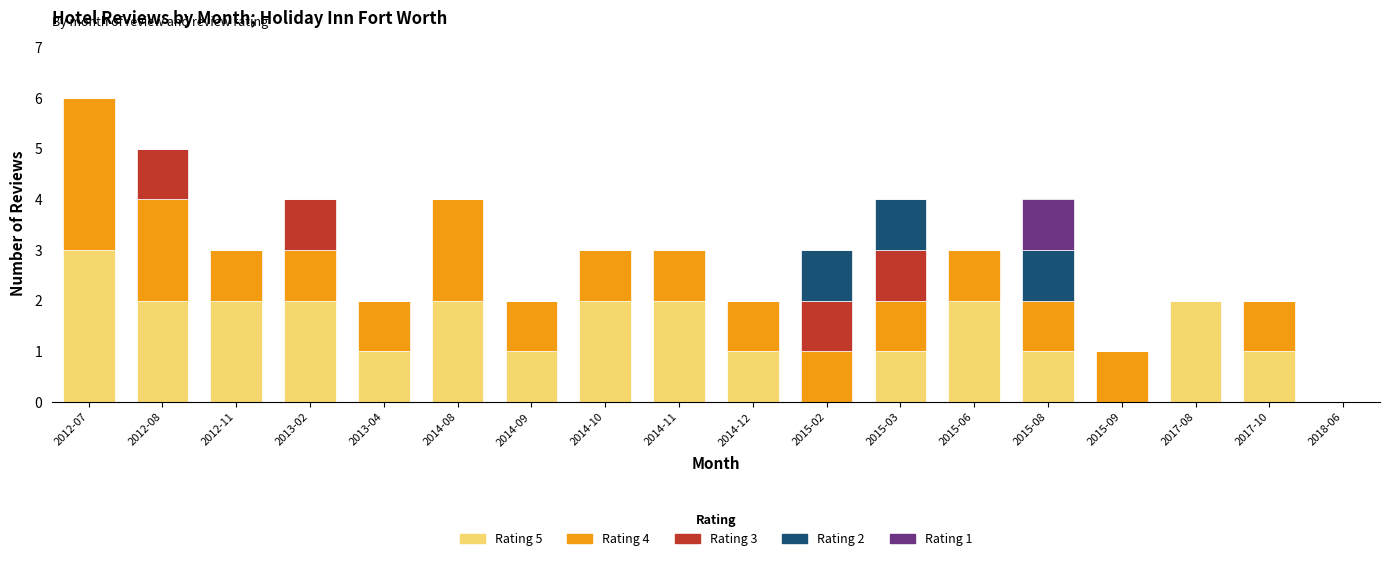

What is the total value across all series at 2014-08?

4